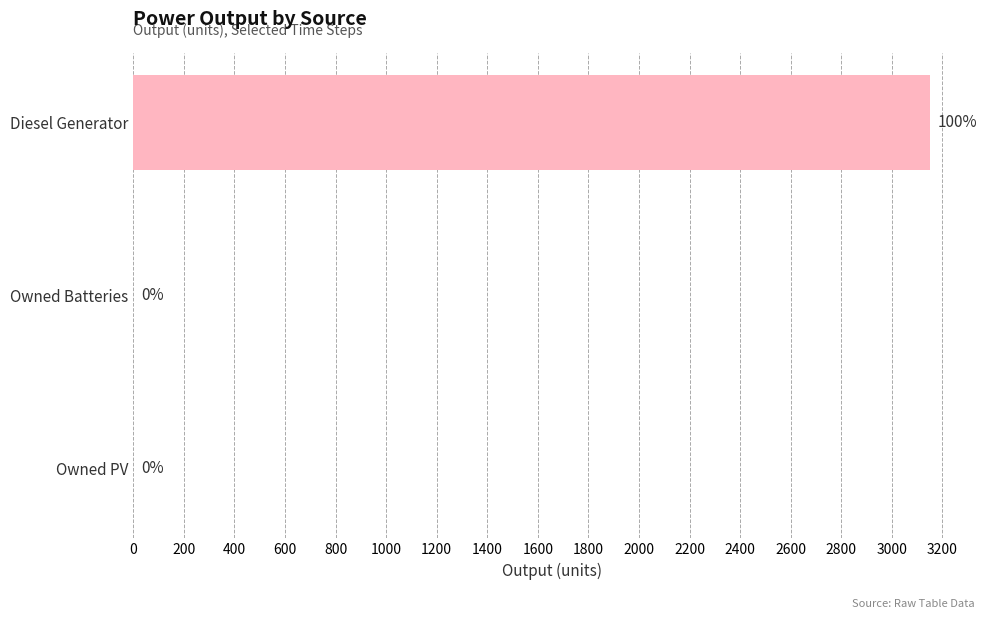

Between Owned PV and Diesel Generator, which is larger?

Diesel Generator